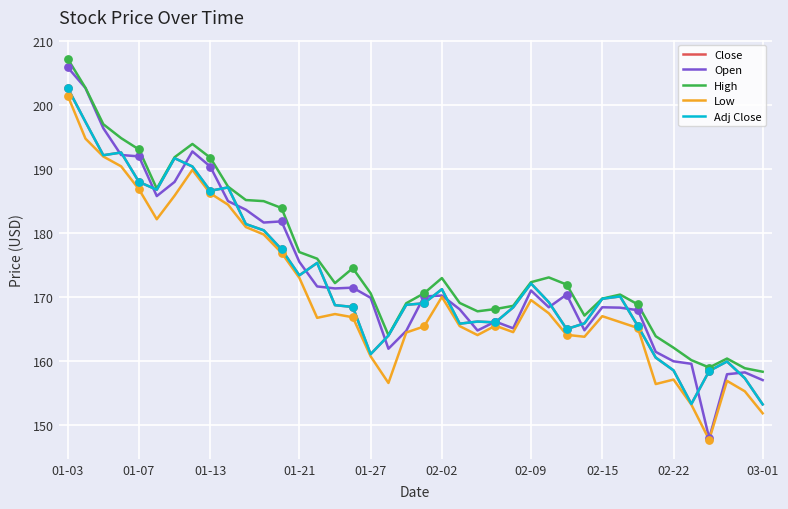

At which category is the sum across all series the highest?

01-03